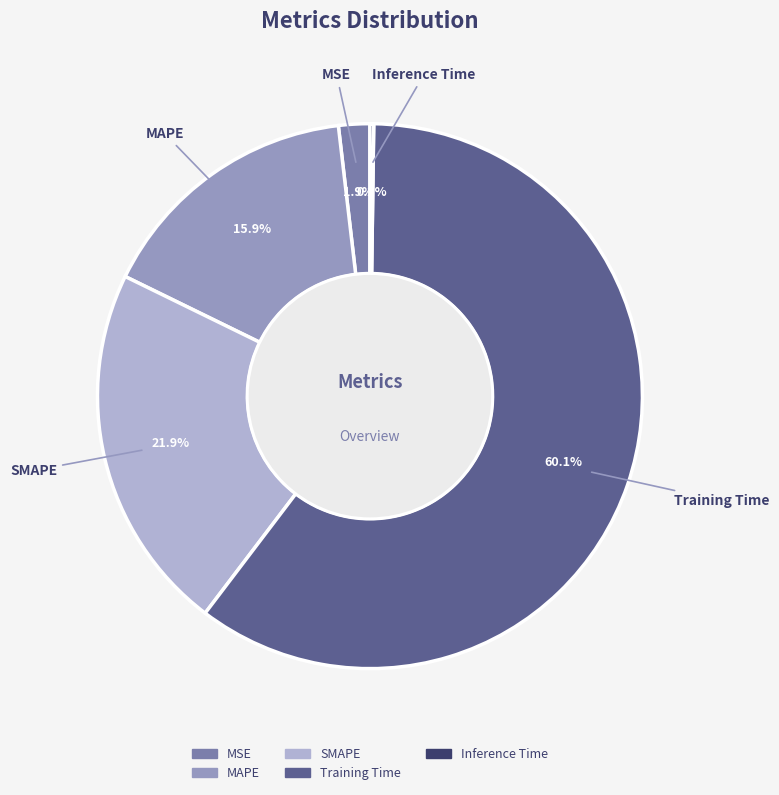

Is it true that MAPE is 16% of the pie?

True